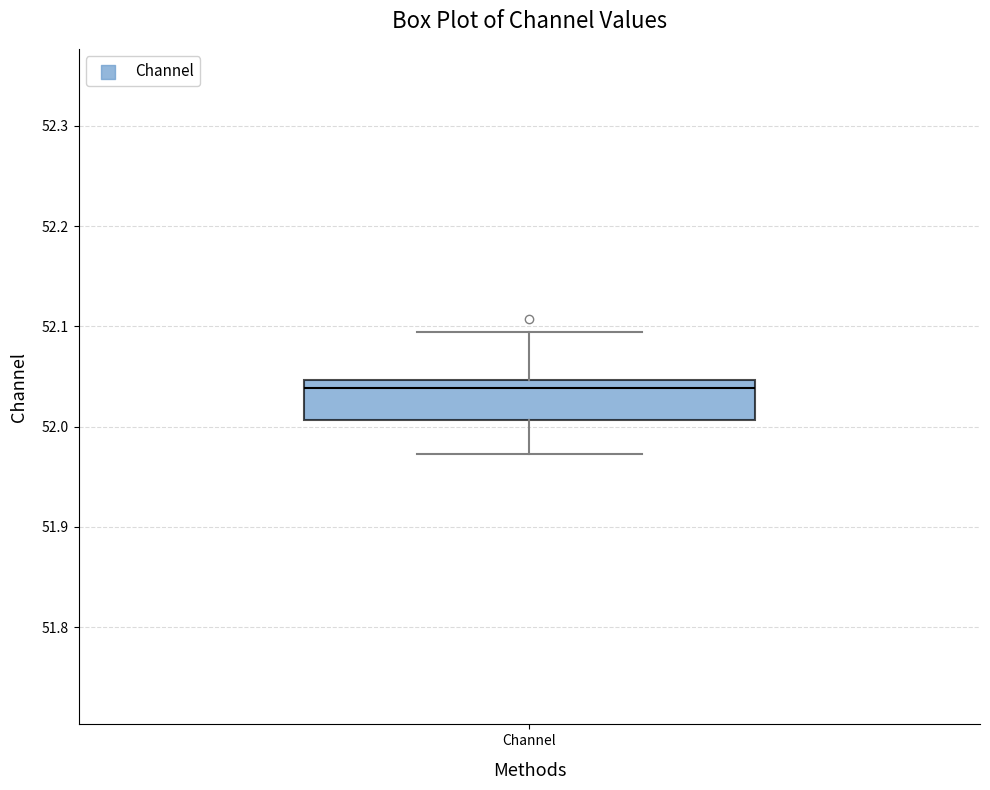

Transcribe this box plot: give where the median line is, the range the box spans, and where the two whiskers end, as read against the y-axis. The values are not printed on the chart, so give them approximately, as read against the axis.

median 52.04, box 52.01 to 52.05, whiskers 51.97 to 52.09